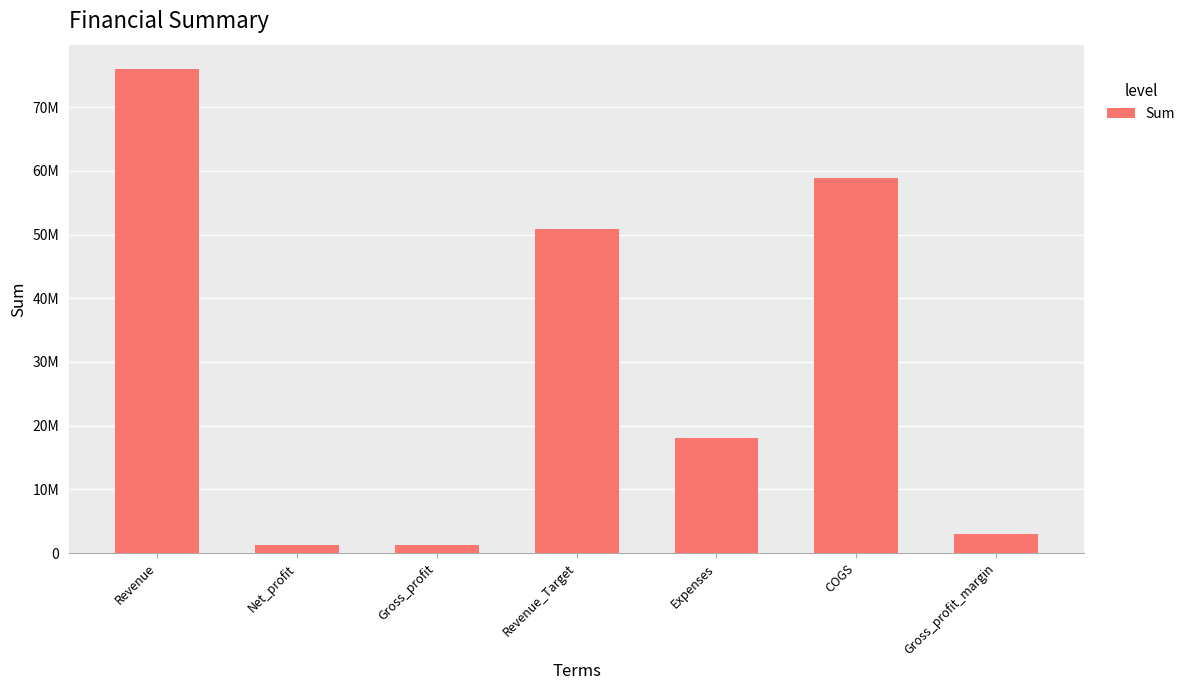

Reading left to right, what are all the values shown in this chart?

Revenue=75992960.0	Net_profit=1254228.0	Gross_profit=1317547.8	Revenue_Target=50800000.0	Expenses=18037218.0	COGS=58865472.0	Gross_profit_margin=2936817.0